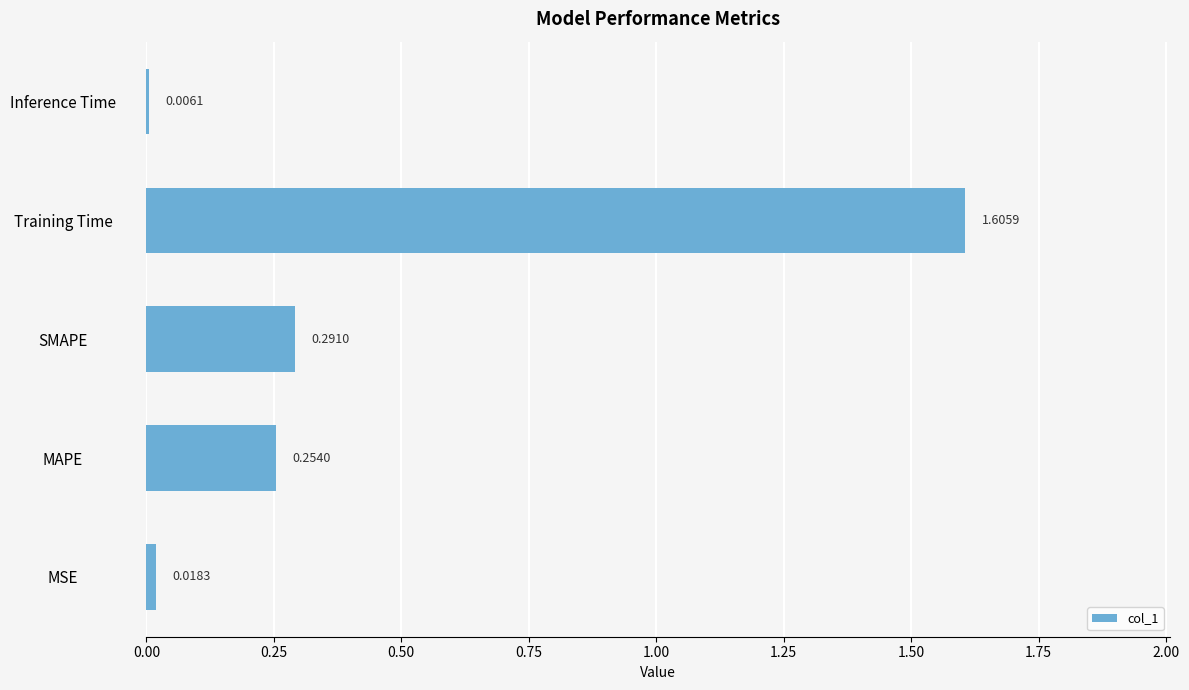

List the labels in order of value, largest first.

Training Time, SMAPE, MAPE, MSE, Inference Time